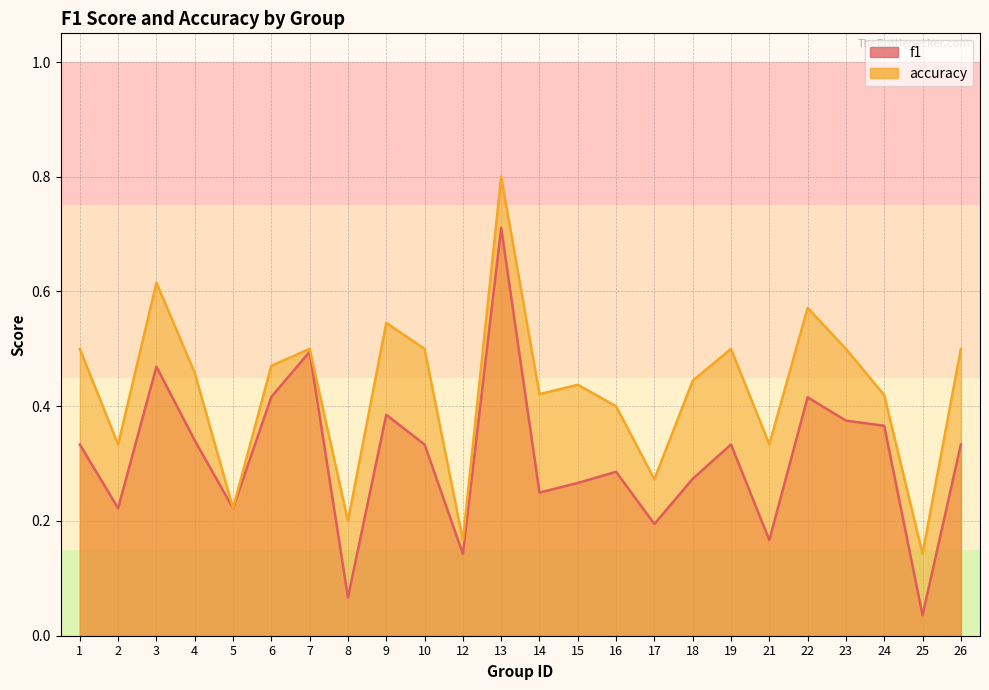

Read the f1 value at 7.

0.5